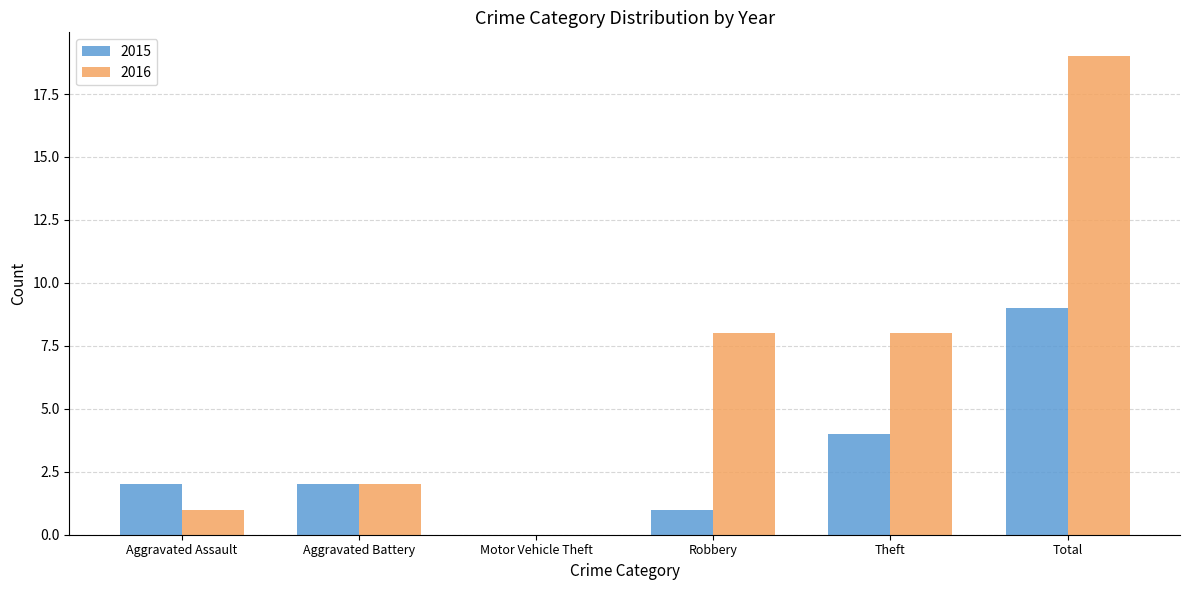

At which label is 2015 closest to 4?

Theft